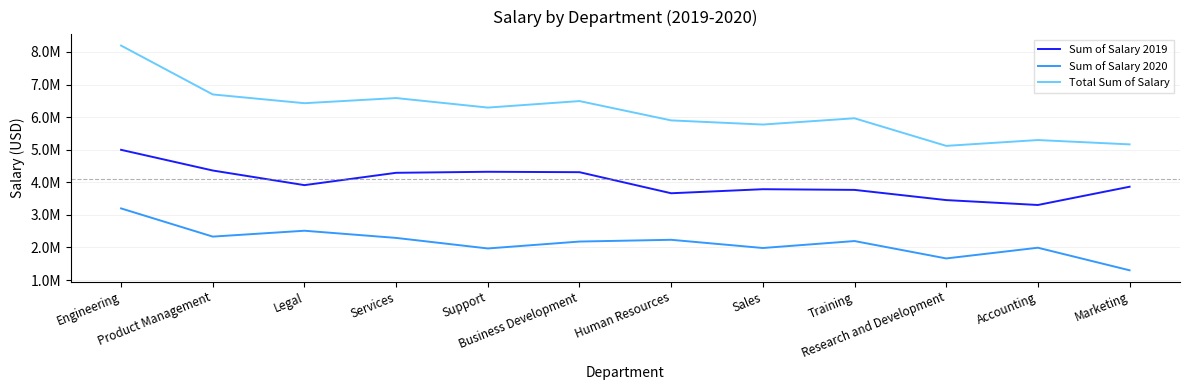

What are all the series names shown in the legend?

Sum of Salary 2019, Sum of Salary 2020, Total Sum of Salary